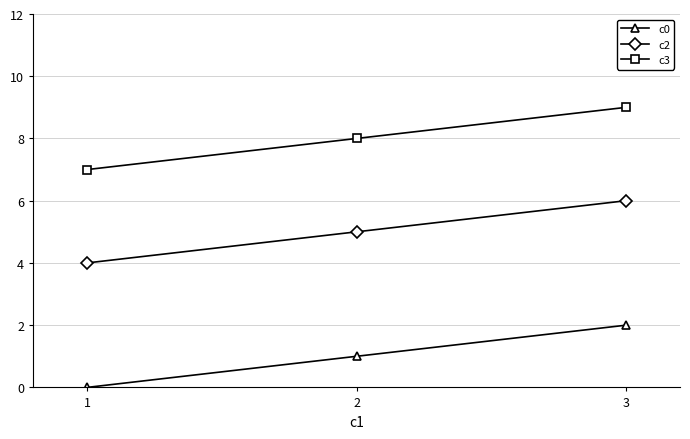

Where is c3 nearest to the value 8?

2